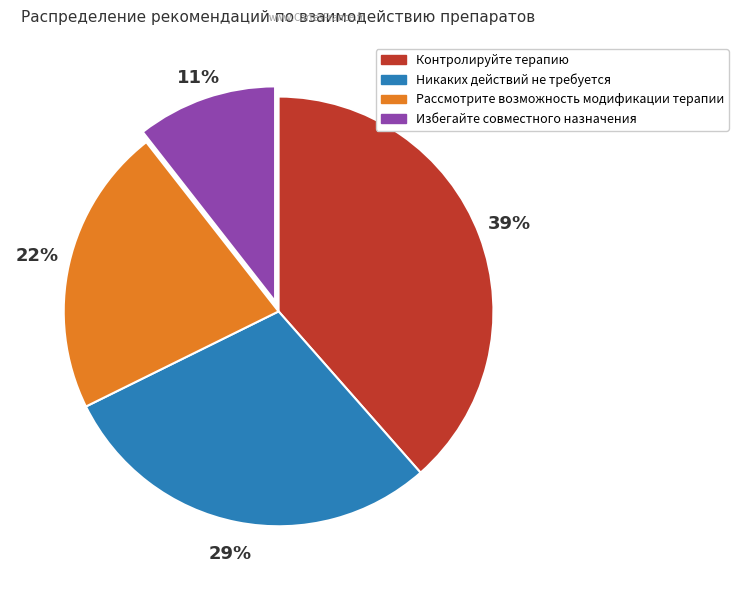

To the nearest percent, what is the combined percentage of Контролируйте терапию and Рассмотрите возможность модификации терапии?

60%